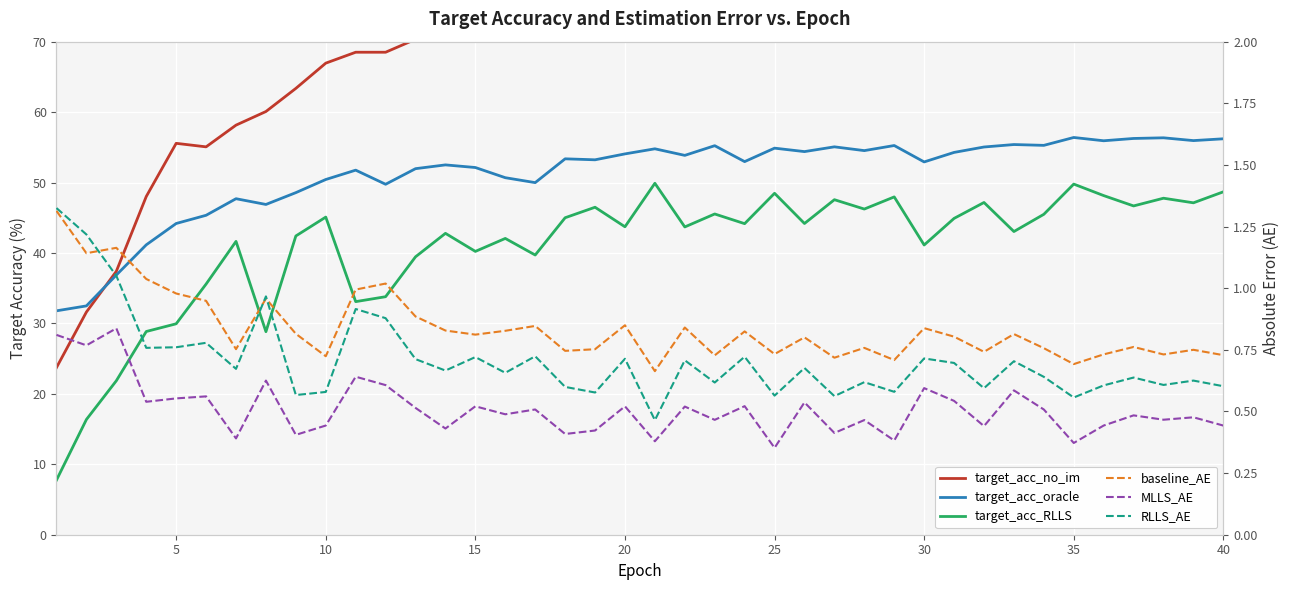

Is it true that target_acc_oracle equals 79.7 at 13?

False